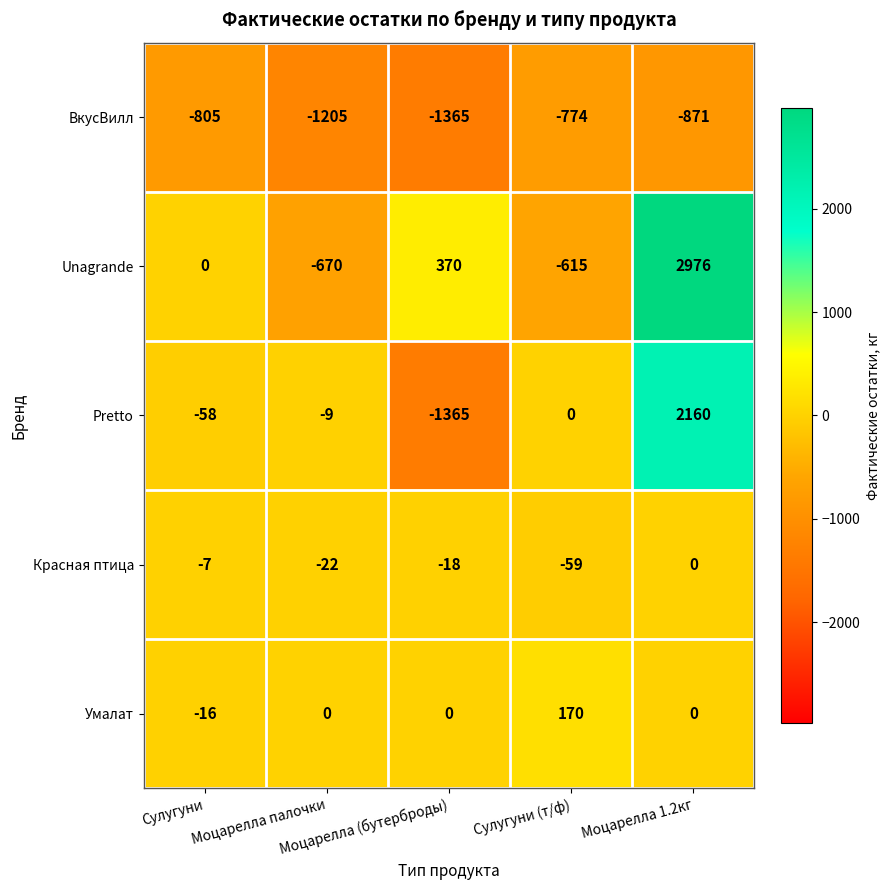

Which series has the widest spread of values?

Unagrande